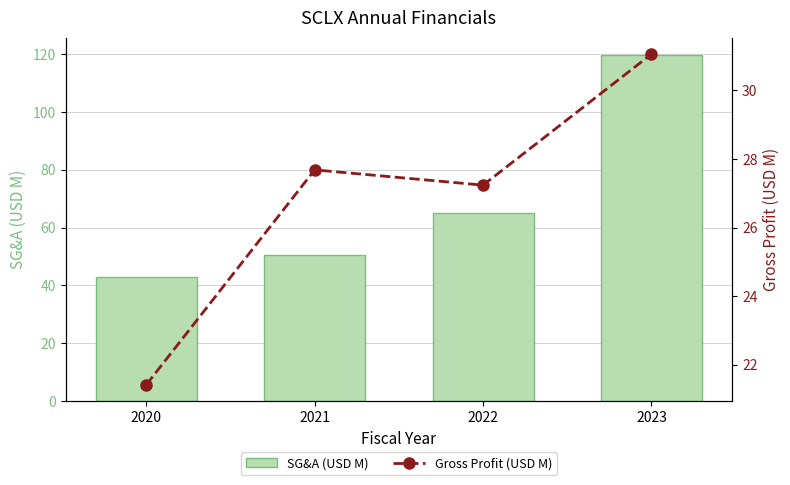

Which category has the highest value across all series?

2023